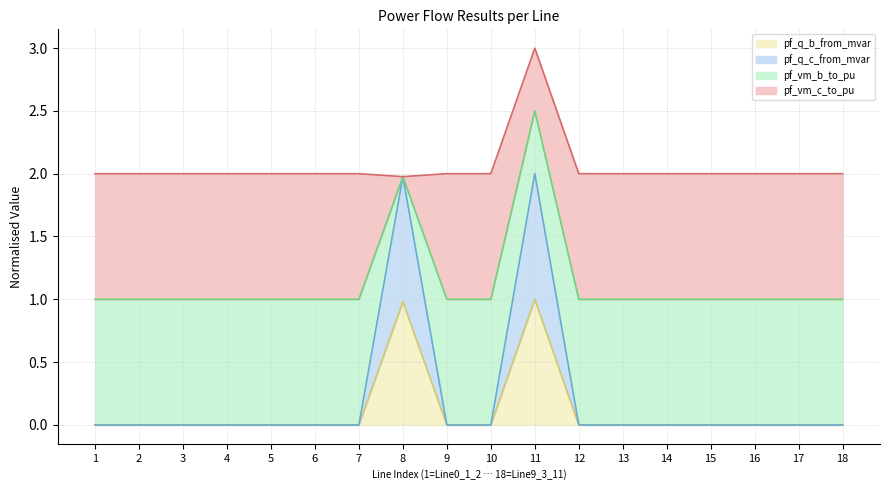

At which category is the sum across all series the highest?

11